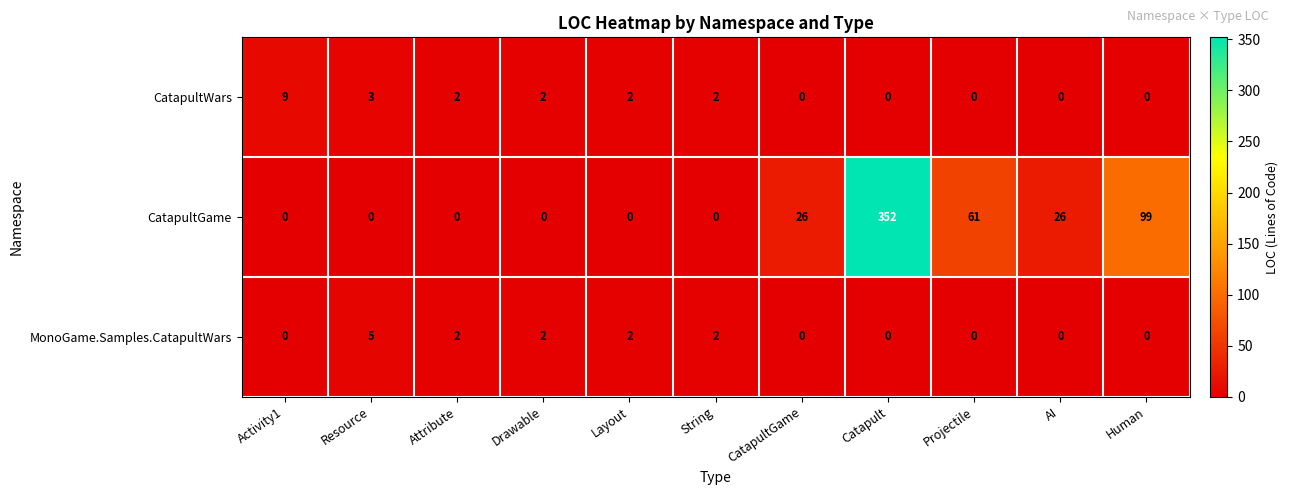

Which series has the largest total across all categories?

CatapultGame